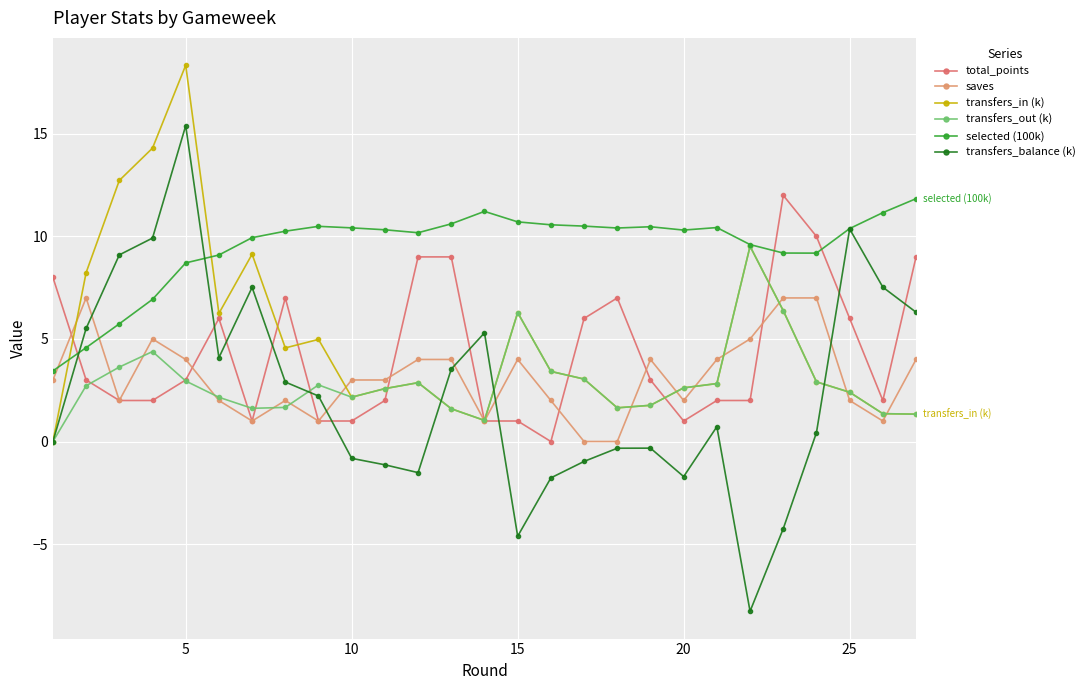

True or false: transfers_balance (k) has more than 2 points higher than both neighbors.

True